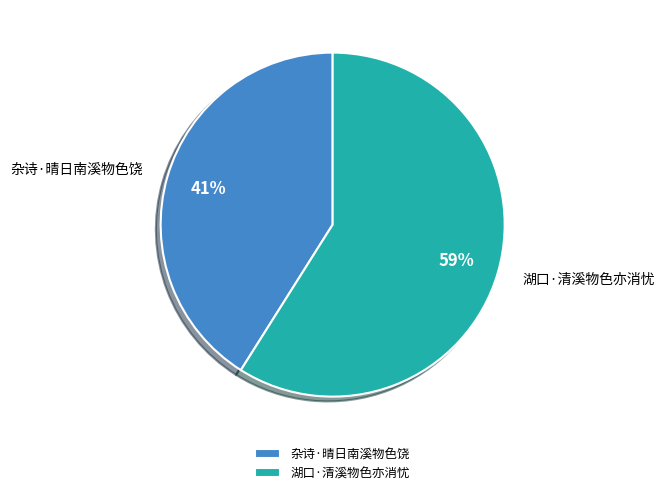

Count the number of slices in the pie.

2